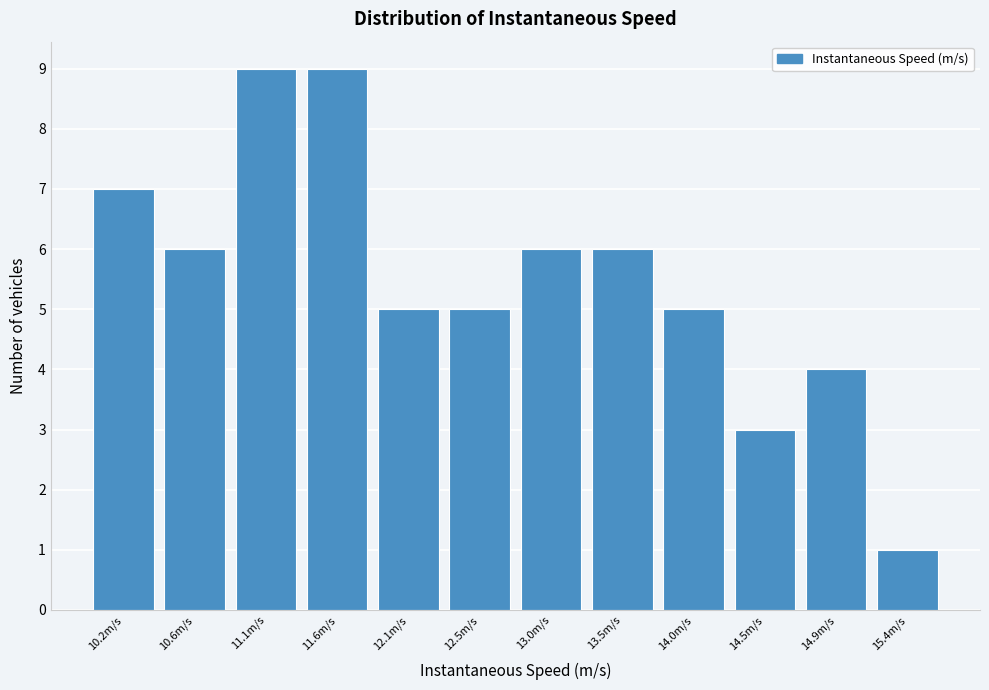

Reading left to right, list every bar in this chart as the range it spans on the x-axis followed by its height. Neither the bar edges nor the heights are printed on the chart, so give them approximately, as read against the axes.

9.90 to 10.40: 7
10.40 to 10.85: 6
10.85 to 11.35: 9
11.35 to 11.85: 9
11.85 to 12.30: 5
12.30 to 12.80: 5
12.80 to 13.25: 6
13.25 to 13.75: 6
13.75 to 14.20: 5
14.20 to 14.70: 3
14.70 to 15.20: 4
15.20 to 15.65: 1